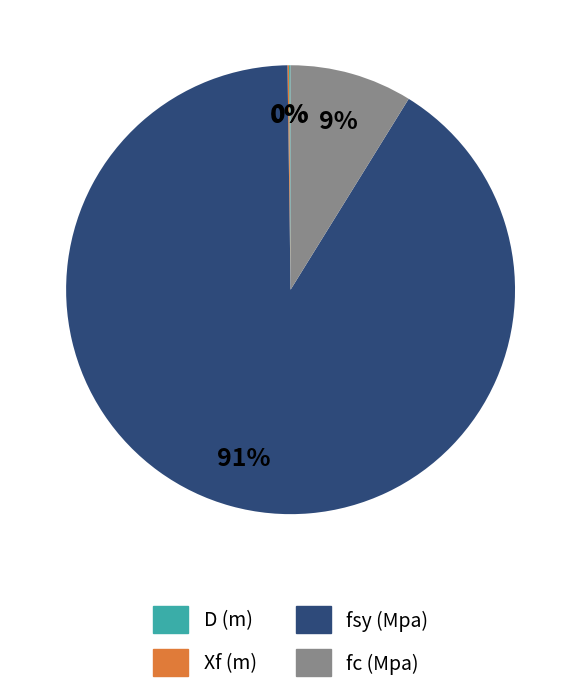

To the nearest percent, what is the average slice percentage?

25%